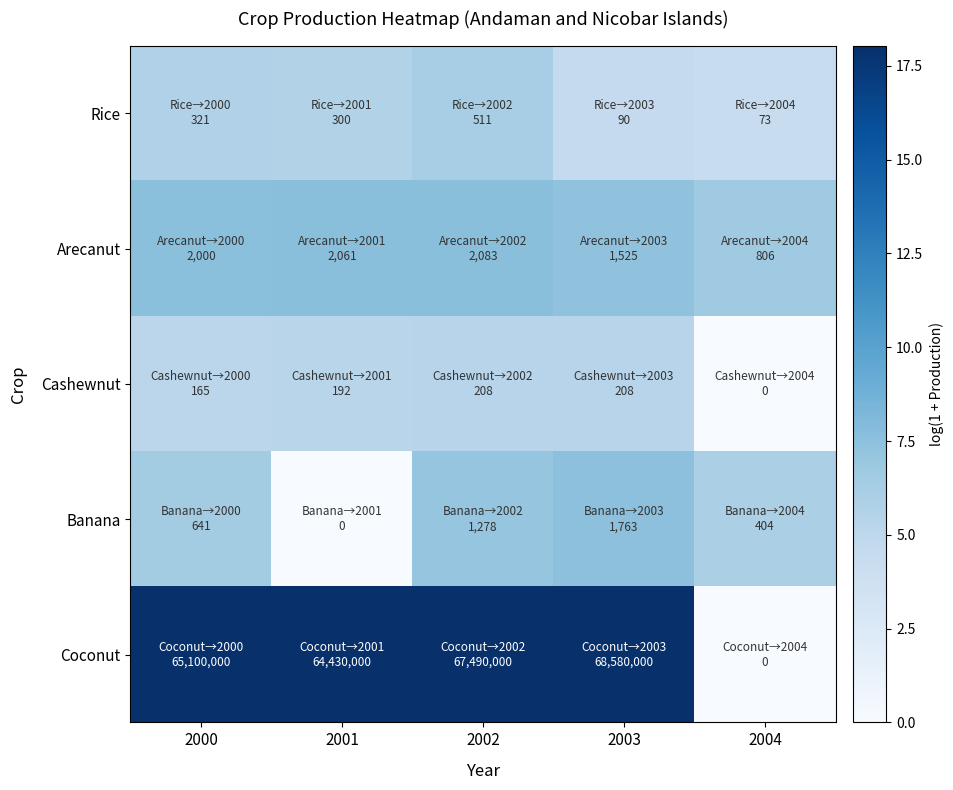

Which series has the widest spread of values?

Coconut